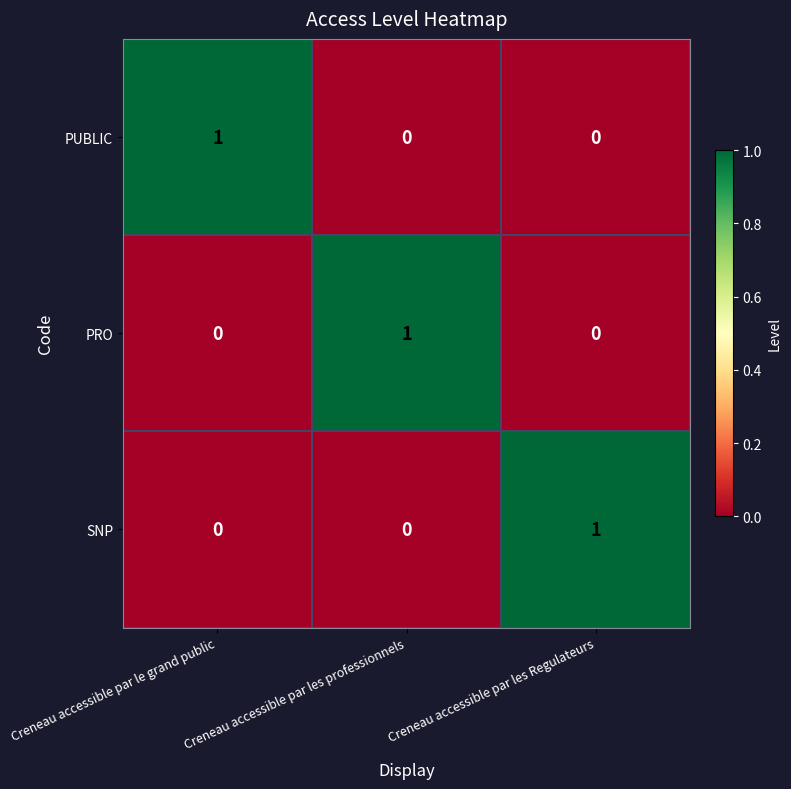

The PUBLIC series shows -1 at Creneau accessible par les professionnels. True or false?

False